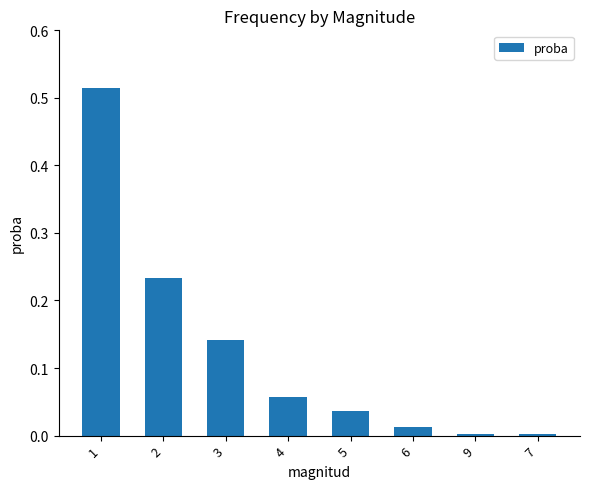

What is the label of the 1st bar from the left?

1